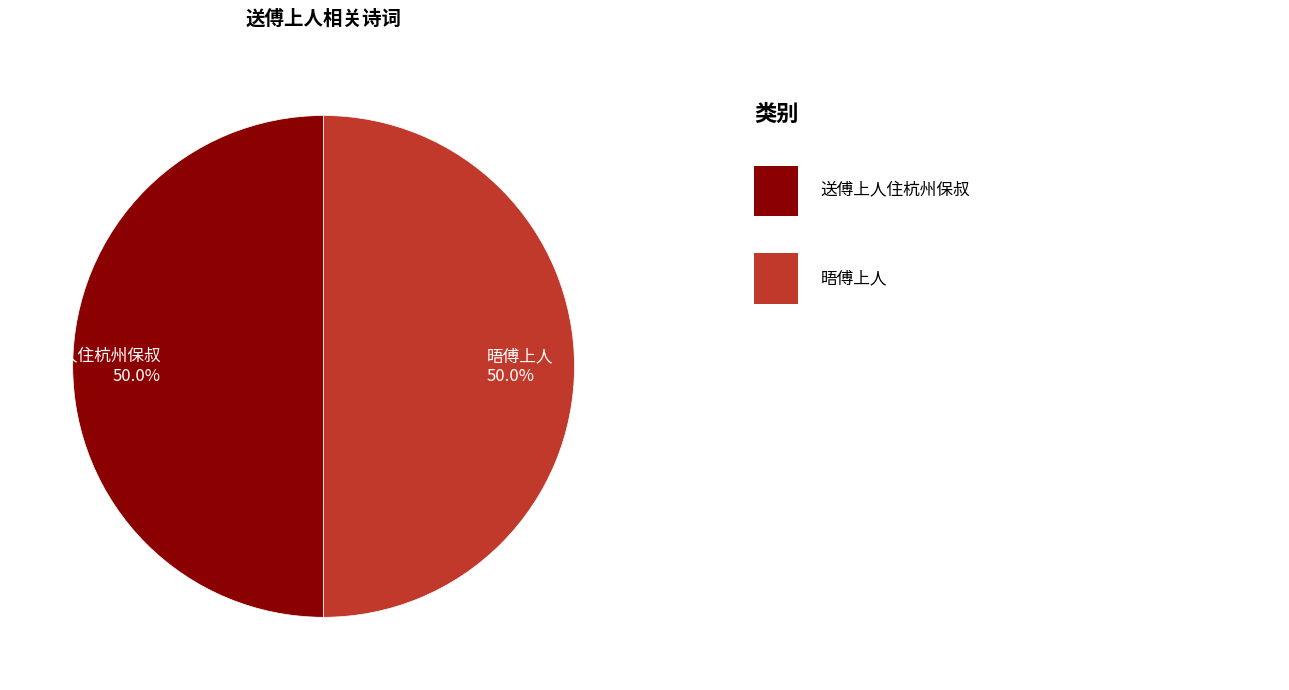

Is it true that 送傅上人住杭州保叔 is 59% of the pie?

False